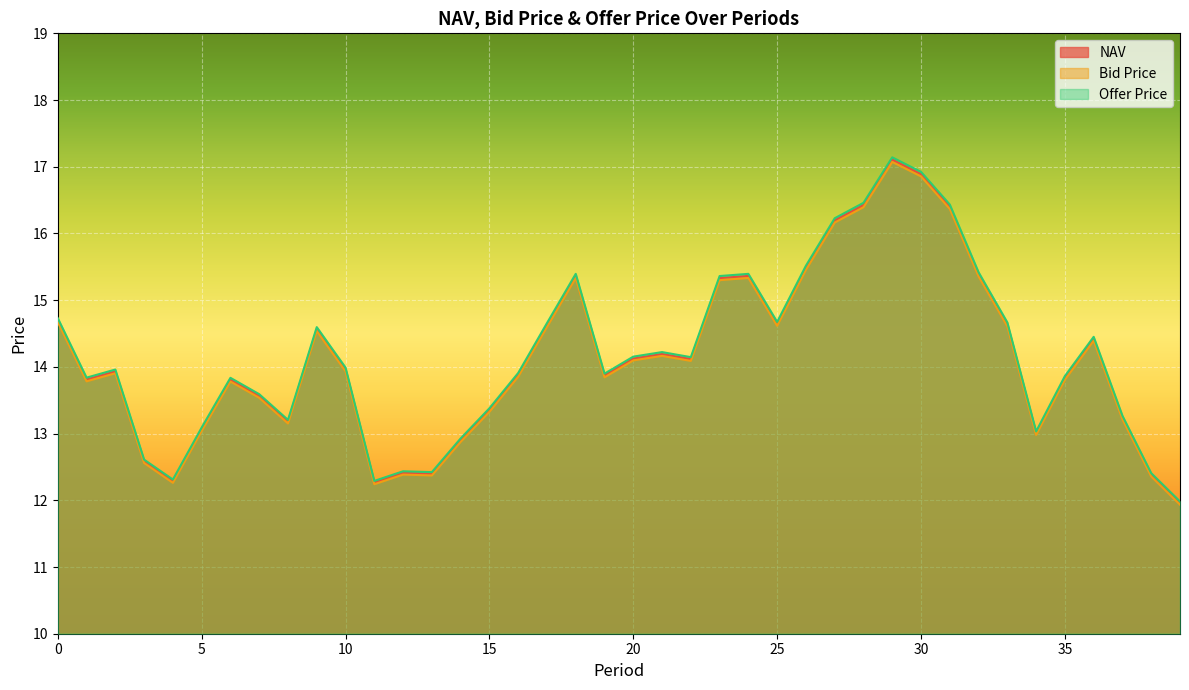

What is the greatest value displayed?

17.1